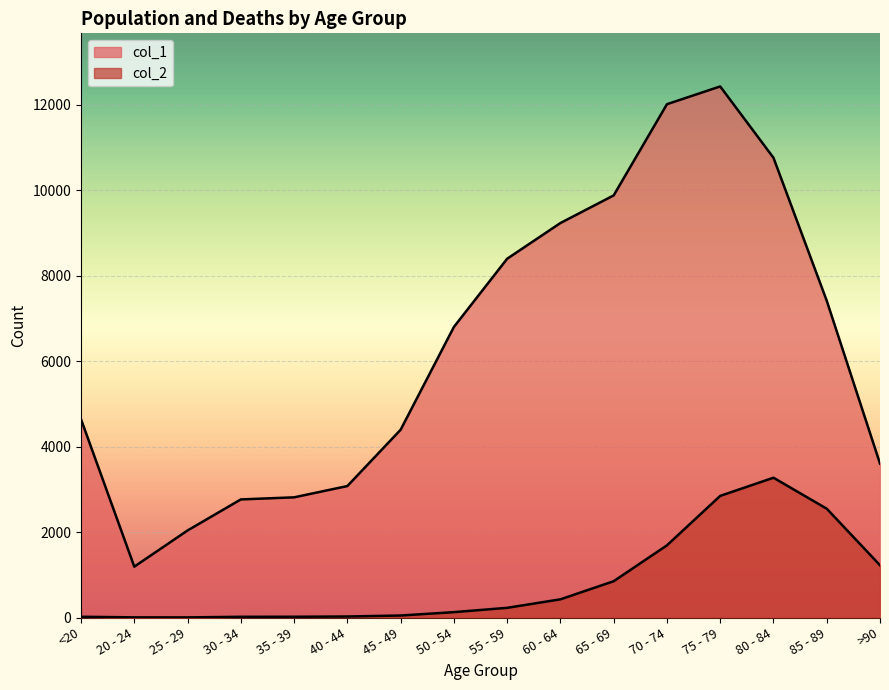

What is the difference between the second highest and minimum values in the col_2 series?

2845